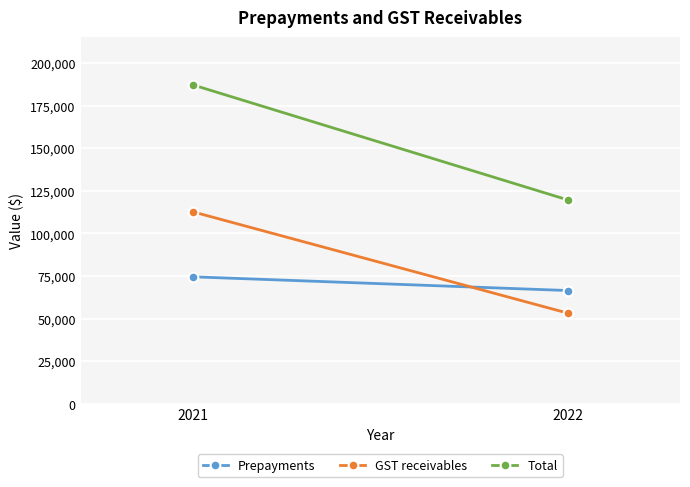

What is the average value of the Prepayments series?

70506